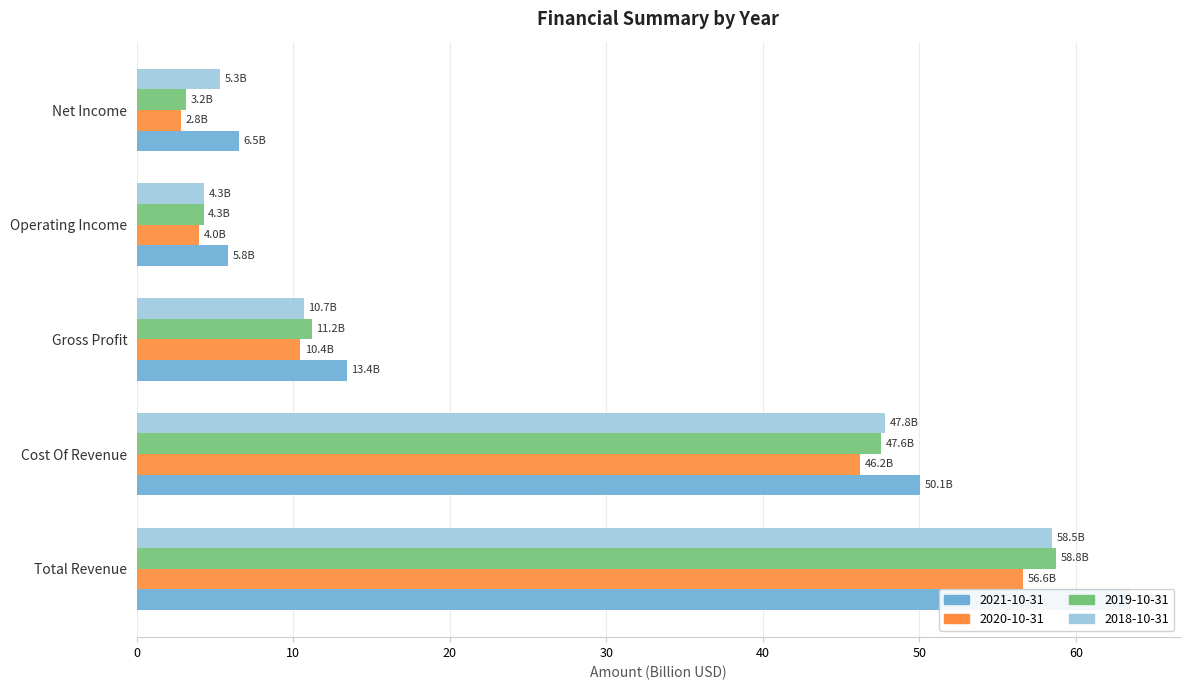

What is the smallest value displayed?

2.8